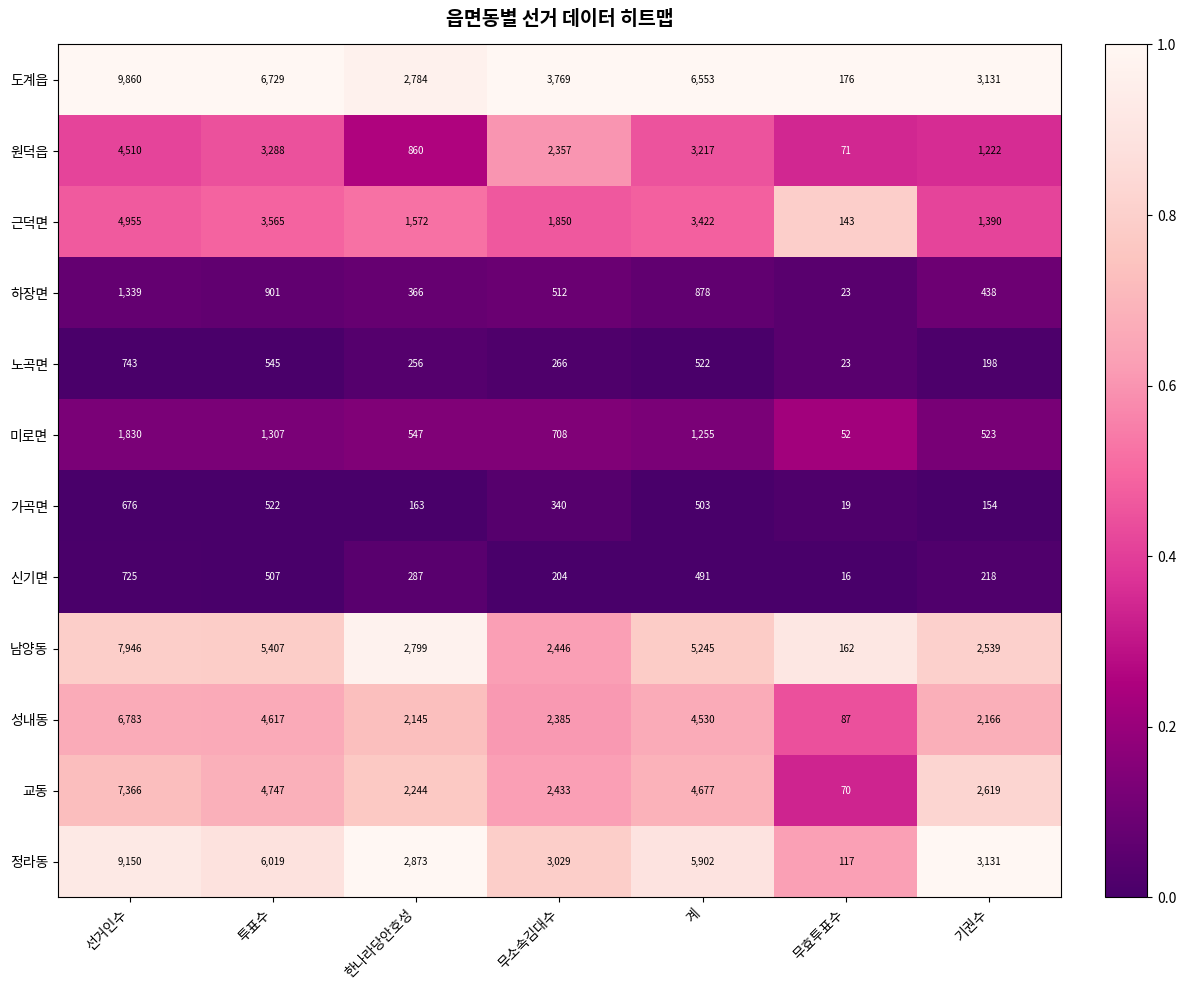

What is the difference between the highest and lowest values at 선거인수?

9184